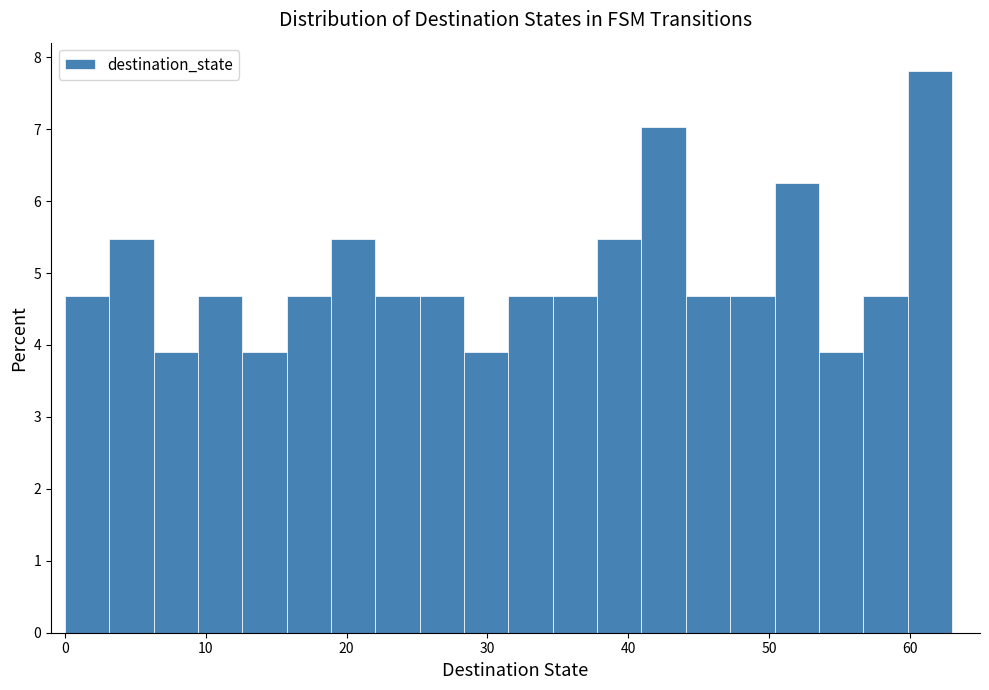

Around what value on the x-axis is the tallest bar? Give the approximate position of its centre, as read against the axis.

61